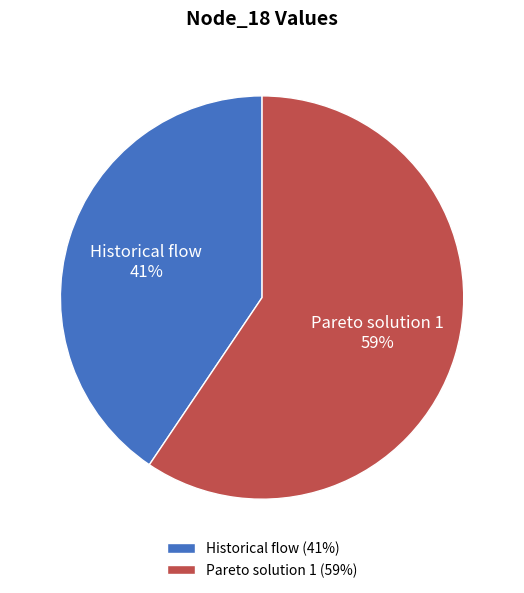

To the nearest percent, what is the average slice percentage?

50%